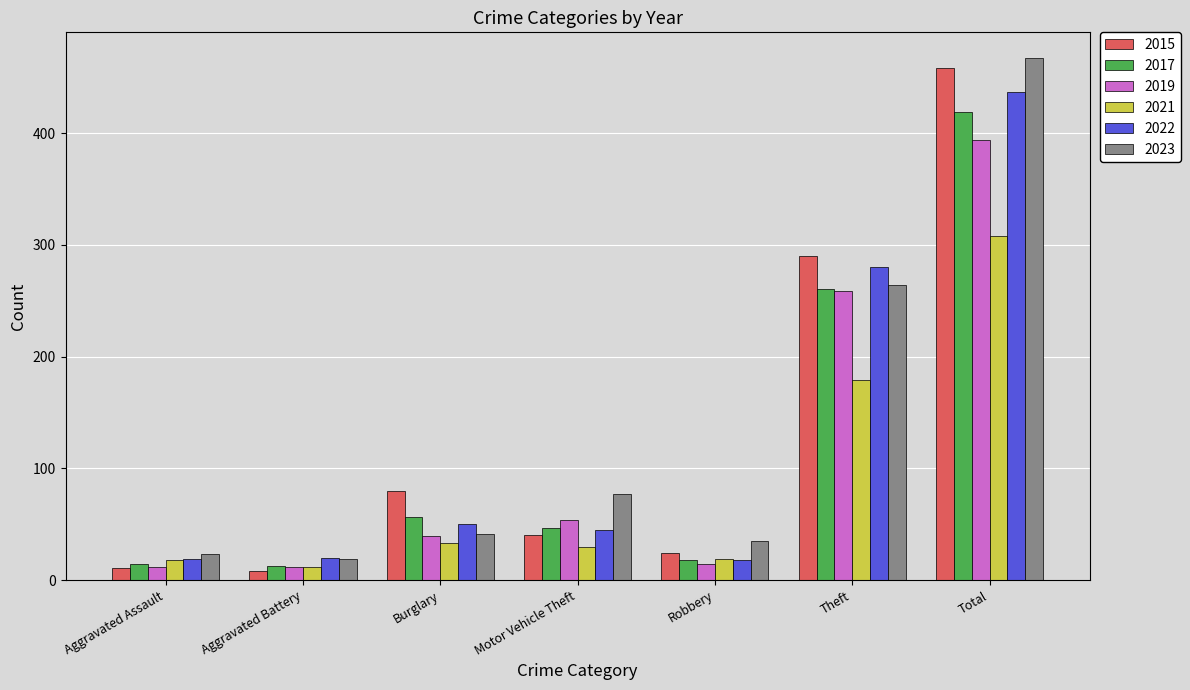

Where is 2021 nearest to the value 160?

Theft